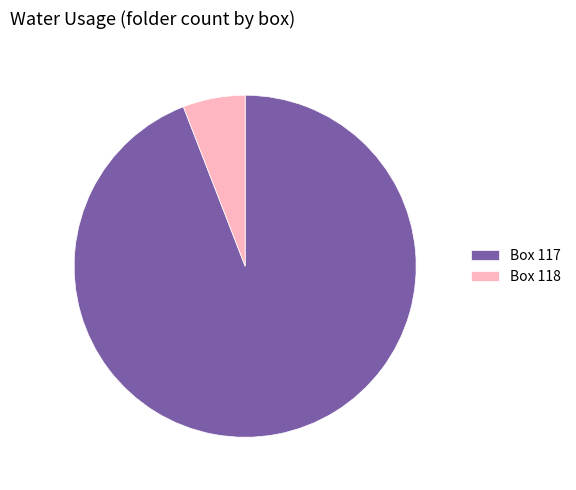

True or false: Box 118 accounts for 6% of the total.

True